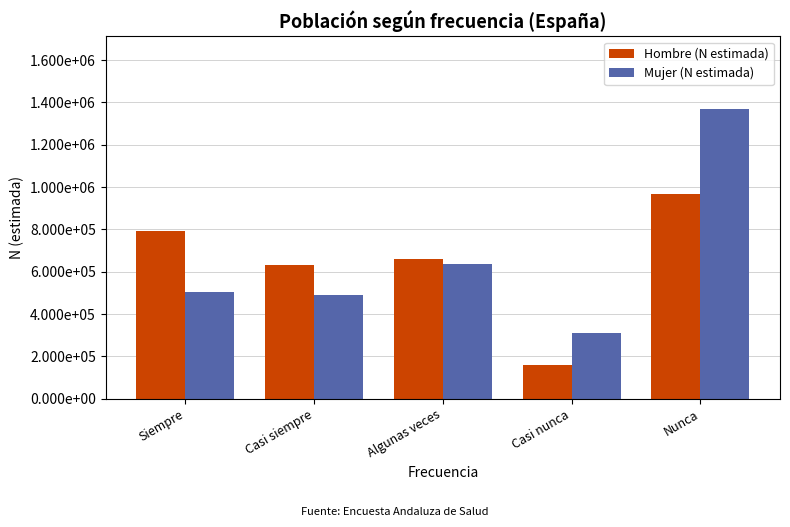

Is it true that Hombre (N estimada) equals 658538 at Algunas veces?

True